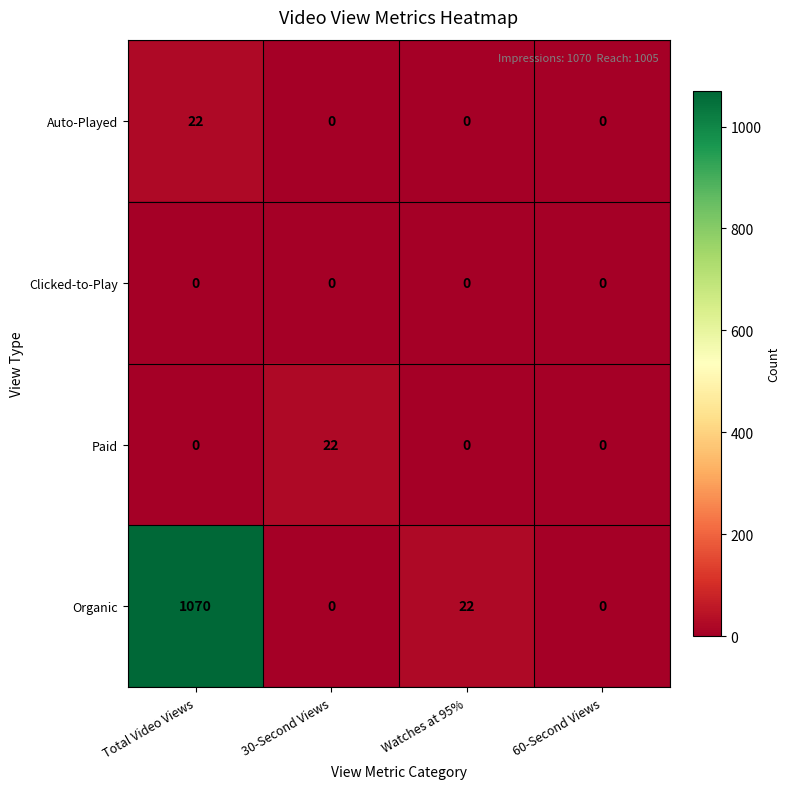

What is the highest value of the Organic series?

1070